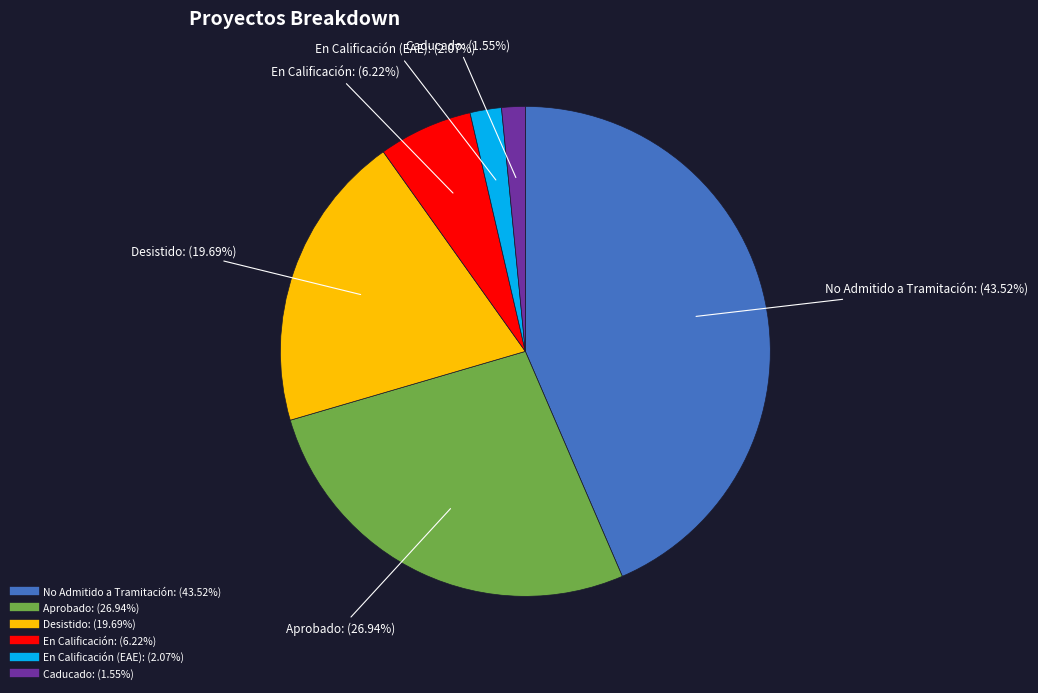

Does any single category account for the majority?

No